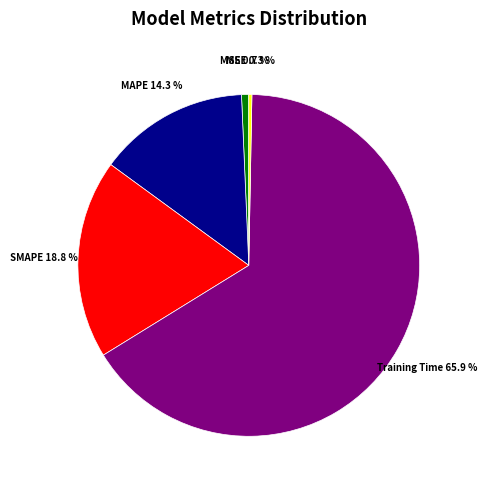

Does any single category account for the majority?

Yes